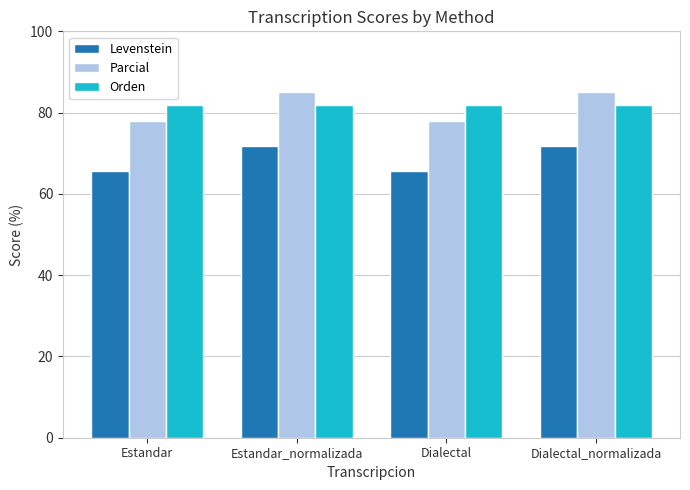

Rank the series by their maximum value, from lowest to highest.

Levenstein, Orden, Parcial